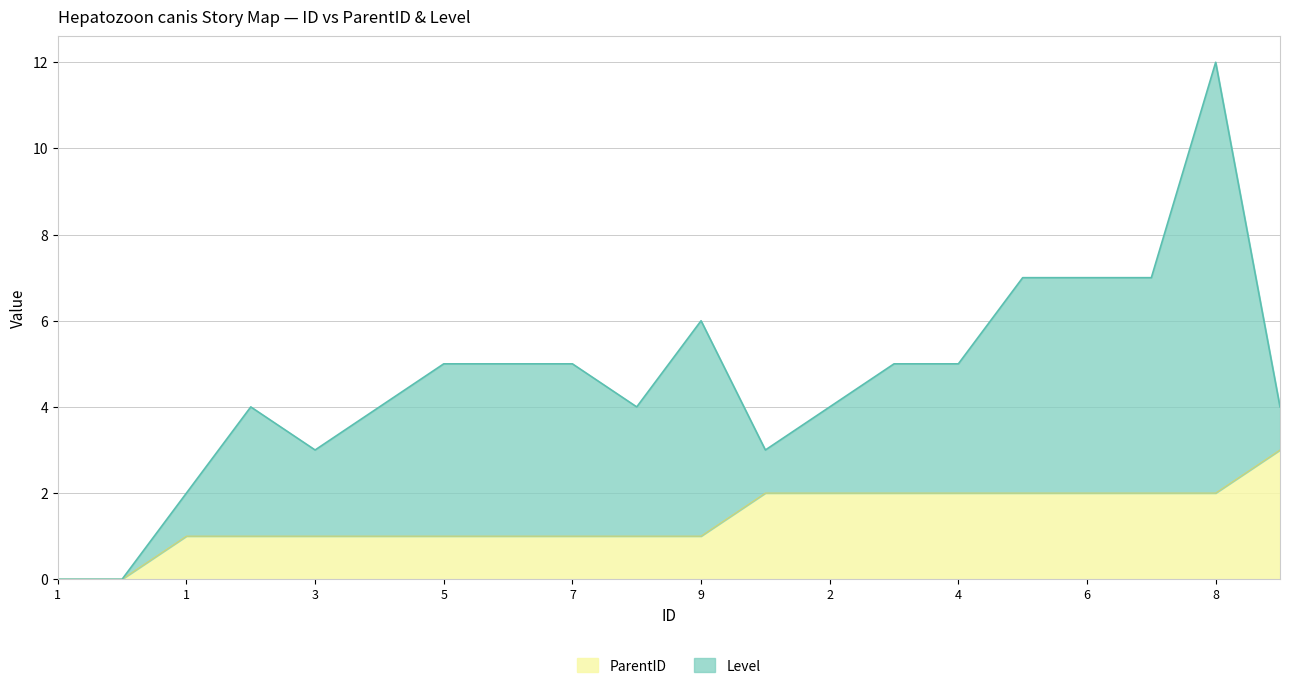

Reading right to left, list all the values displayed in this chart.

3	2	2	2	2	2	2	2	2	1	1	1	1	1	1	1	1	1	0	0